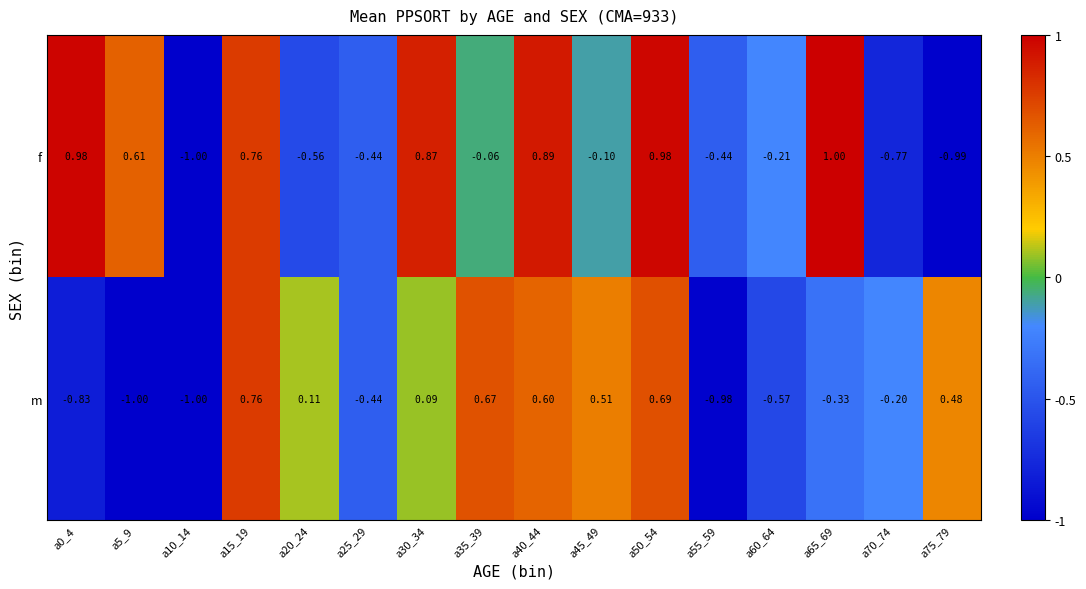

Rank the series at a40_44 from highest to lowest value.

f, m